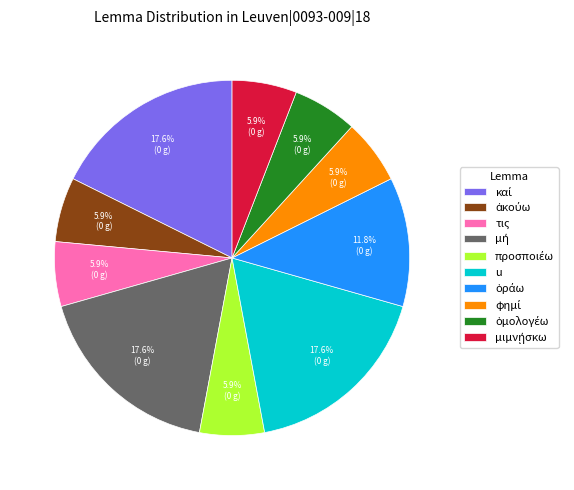

Is there any slice that represents more than half of the pie?

No